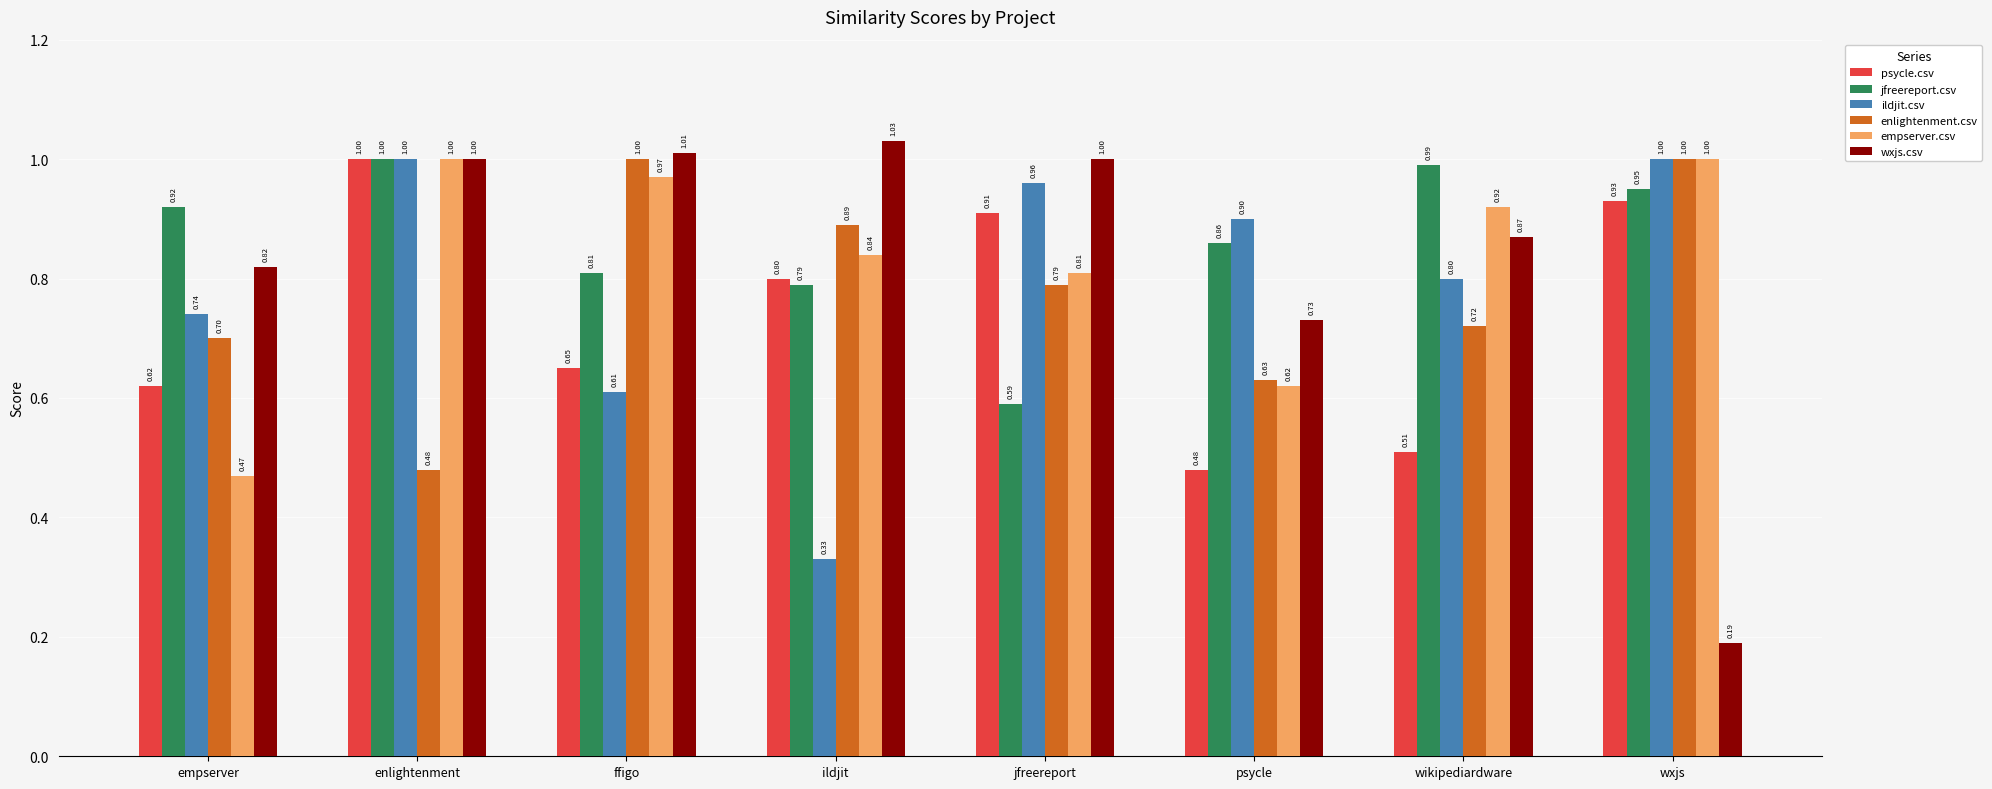

What position from the left is enlightenment?

2